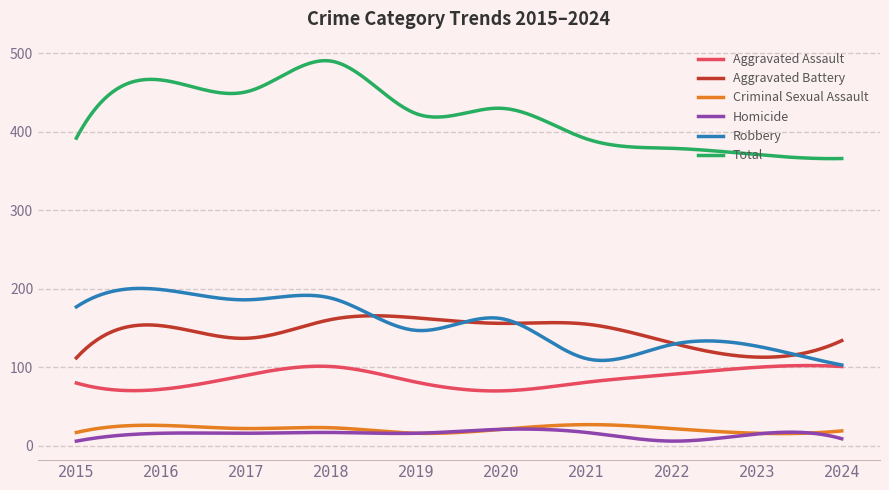

Which series contains the highest Y value?

Total